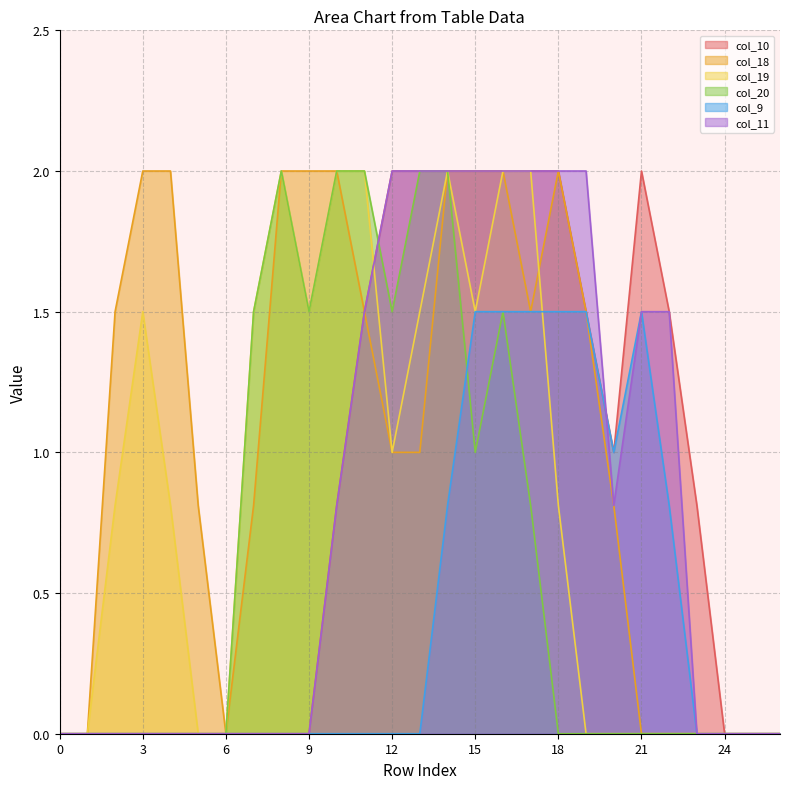

How many lines are shown in the chart?

6